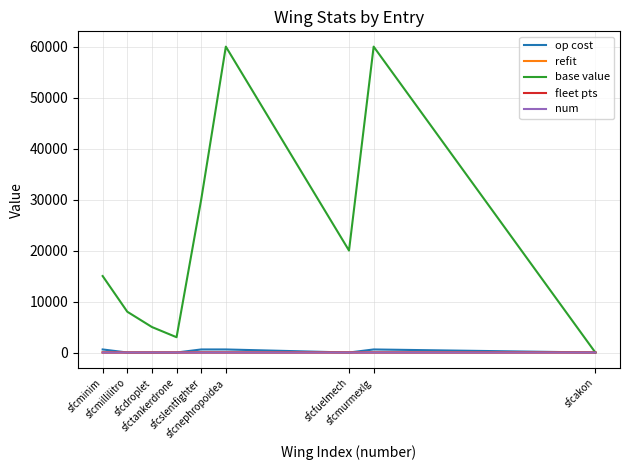

The value of op cost at sfctankerdrone is 0. True or false?

True